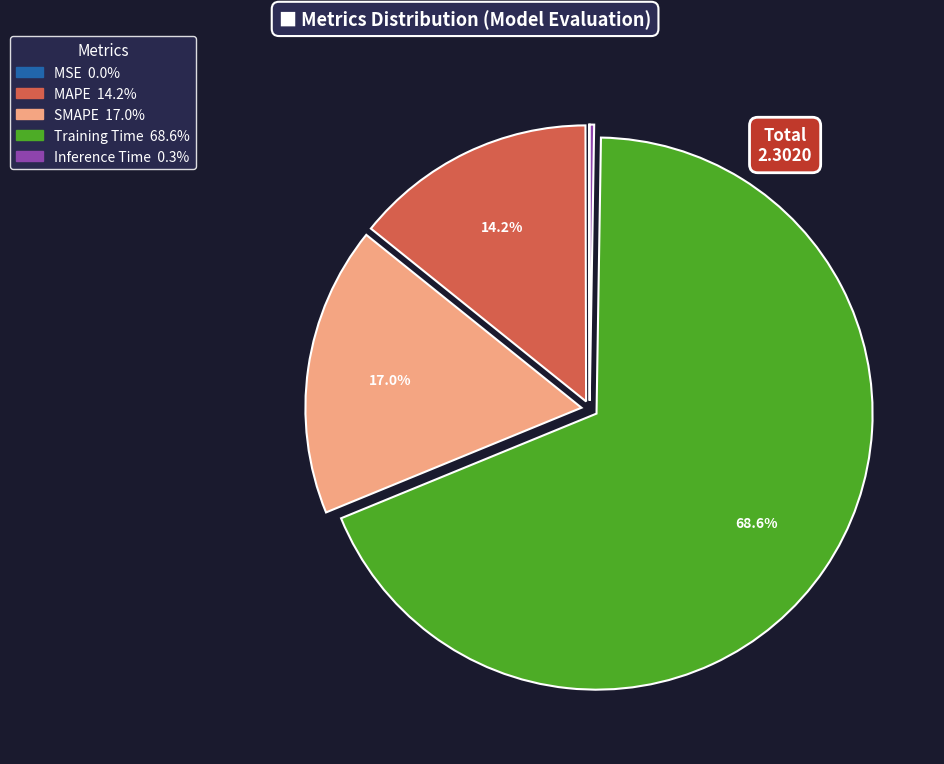

Combined, what portion of the pie is SMAPE and MAPE?

31.2%